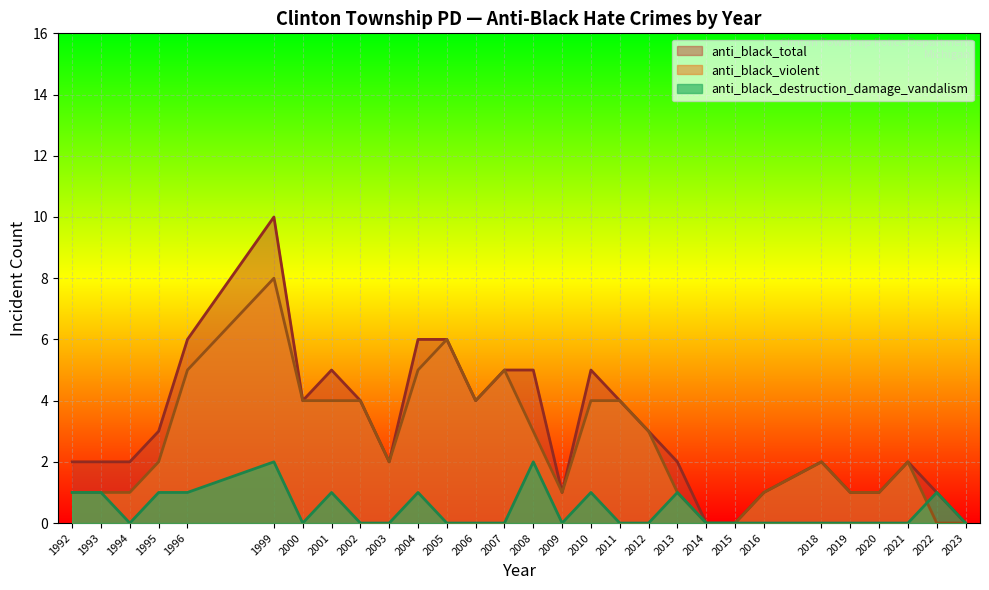

List the series in order of their peak value, highest first.

anti_black_total, anti_black_violent, anti_black_destruction_damage_vandalism